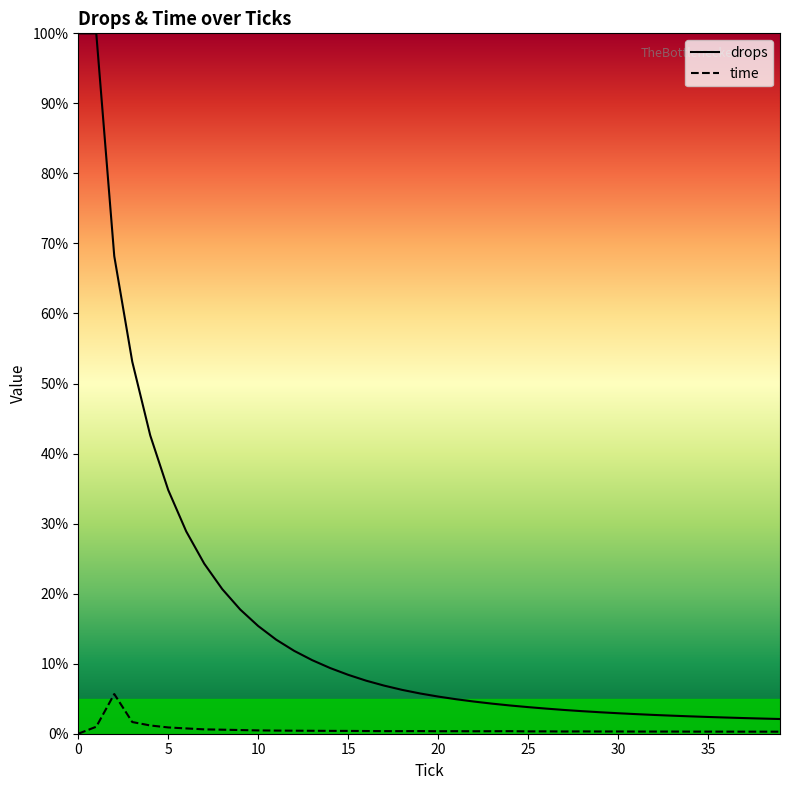

Rank the series by their maximum value, from highest to lowest.

drops, time